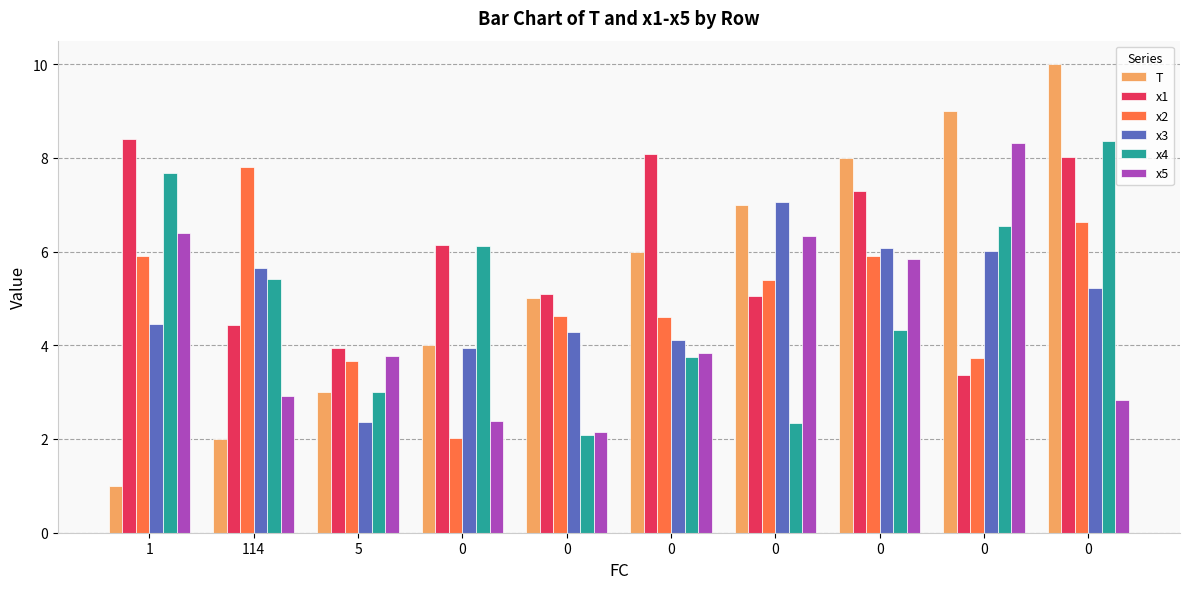

What is the label of the 2nd bar from the left?

114